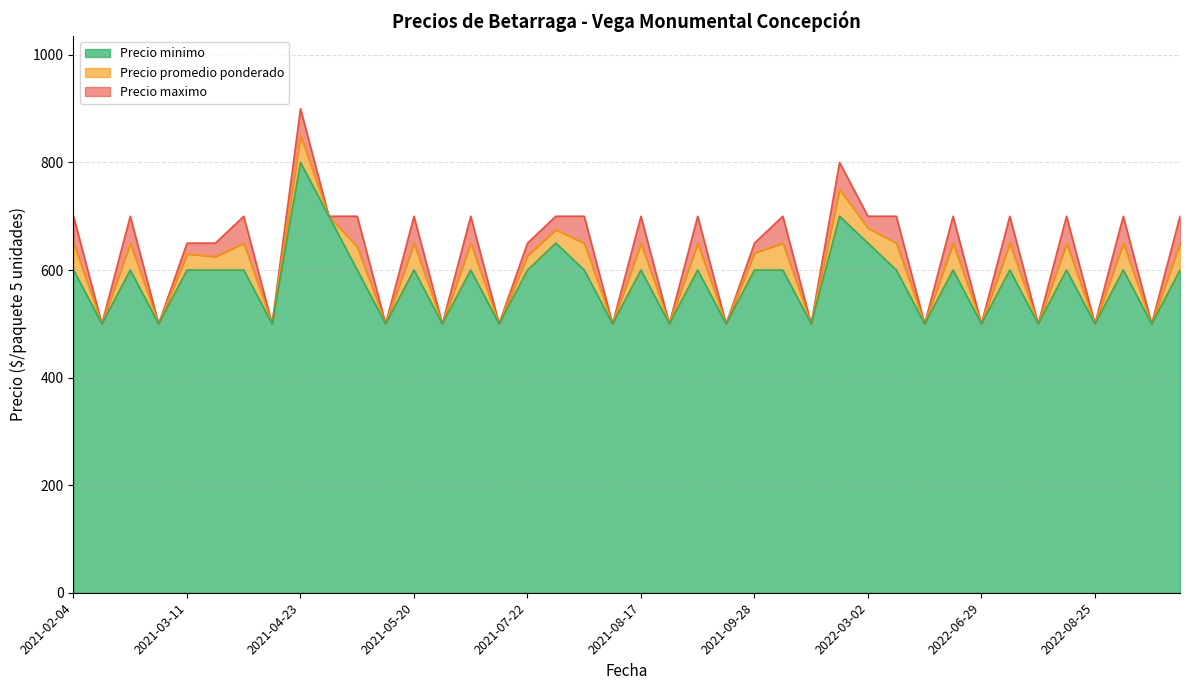

At which category is the sum across all series the highest?

2021-04-23